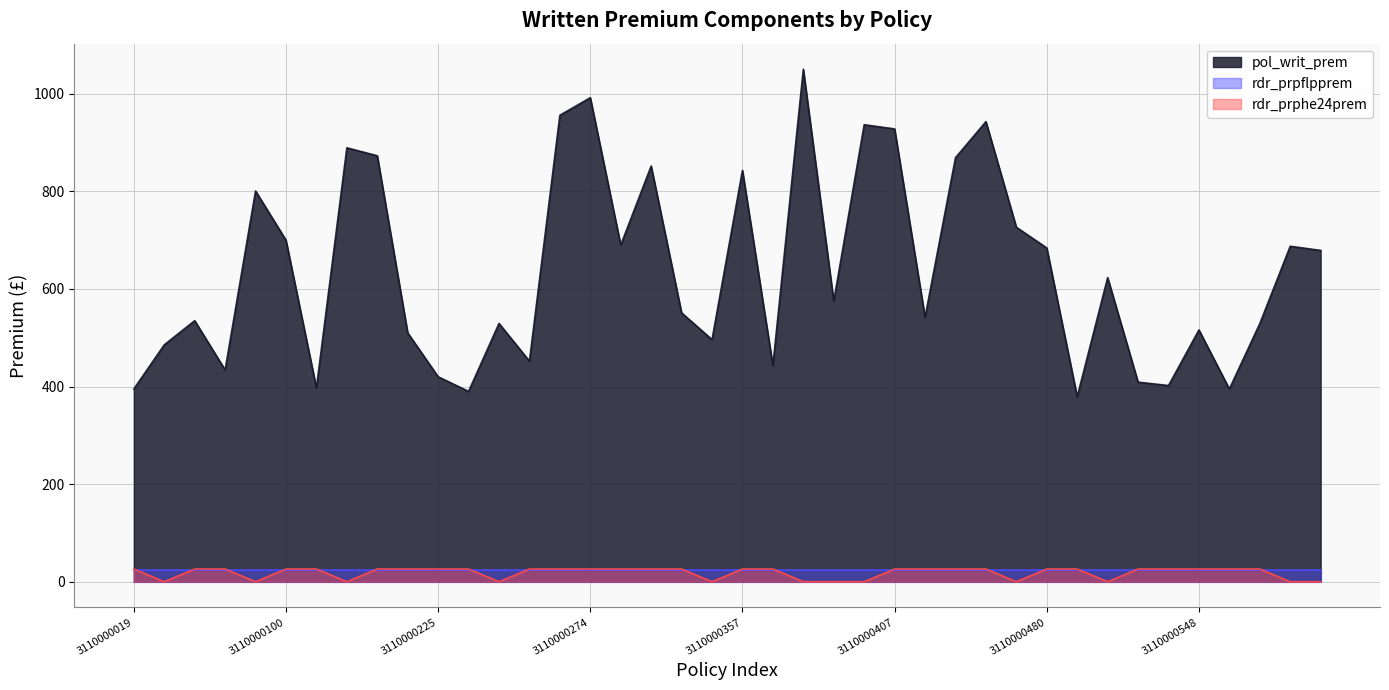

How many interior local valleys does the rdr_prphe24prem series have?

7